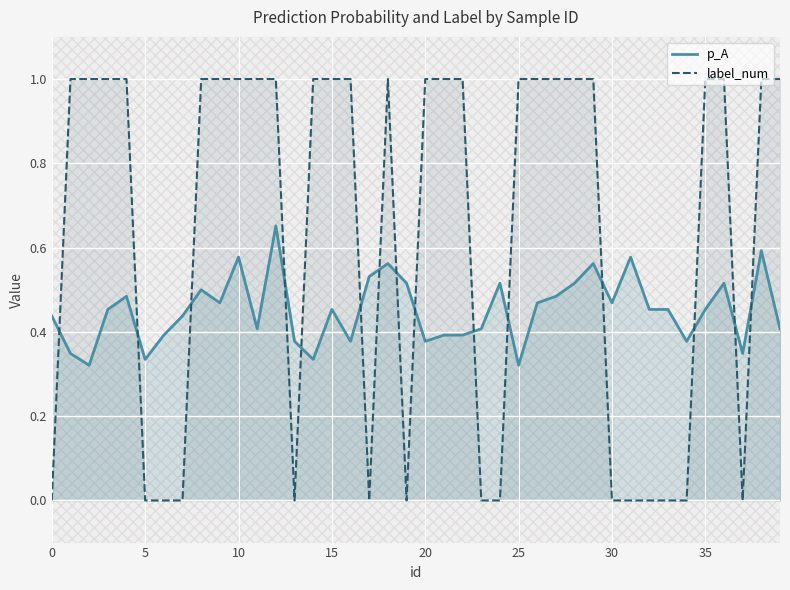

Which series ends up on top after the final intersection of p_A and label_num?

label_num